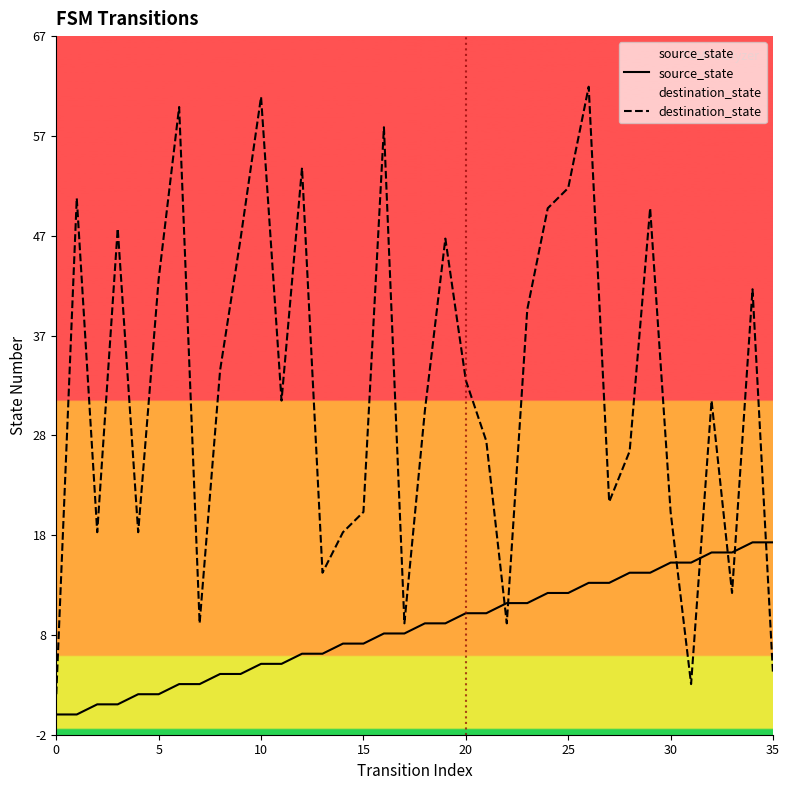

What is the maximum value for destination_state?

62